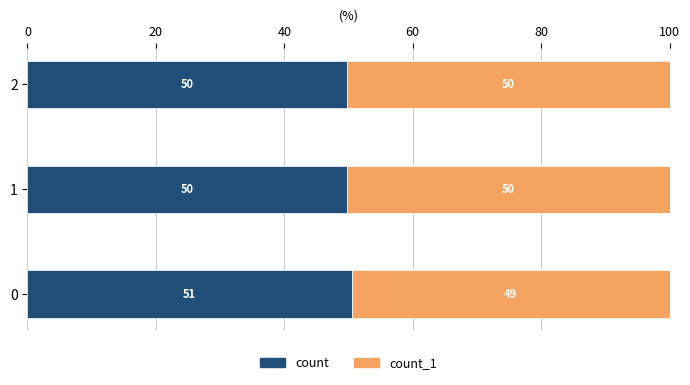

What are all the series names shown in the legend?

count, count_1